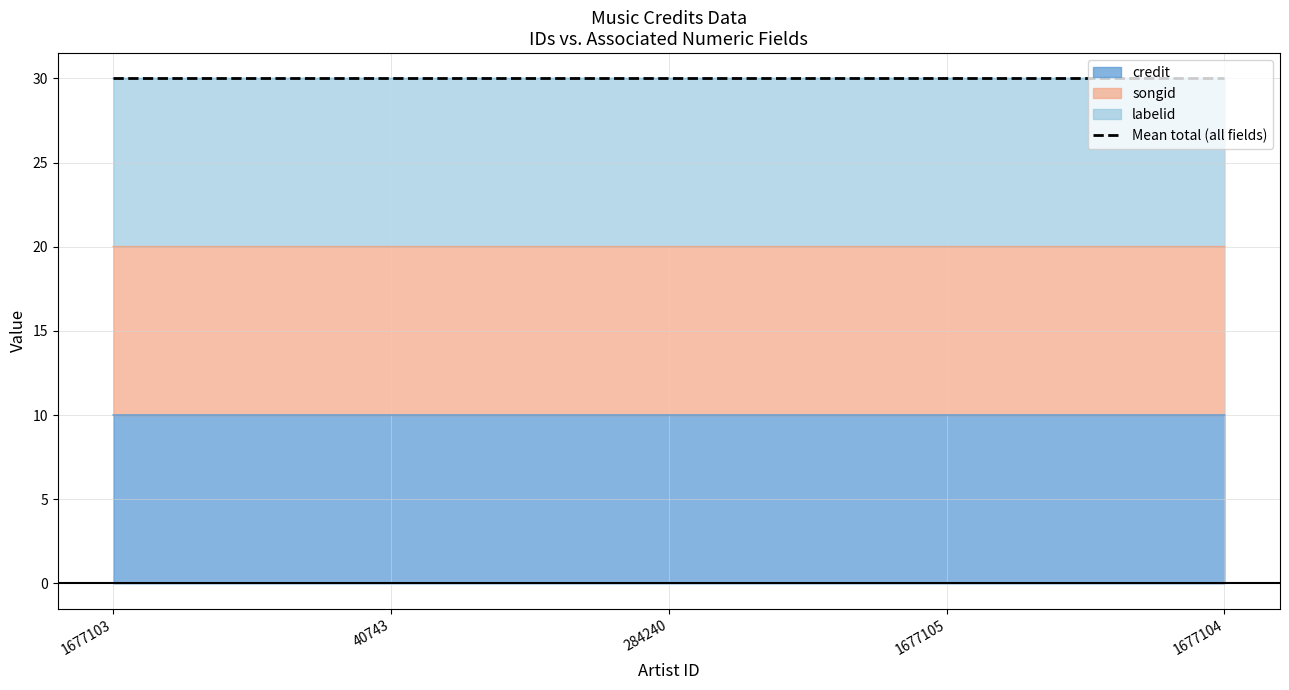

The value of credit at 1677104 is 10.0. True or false?

True